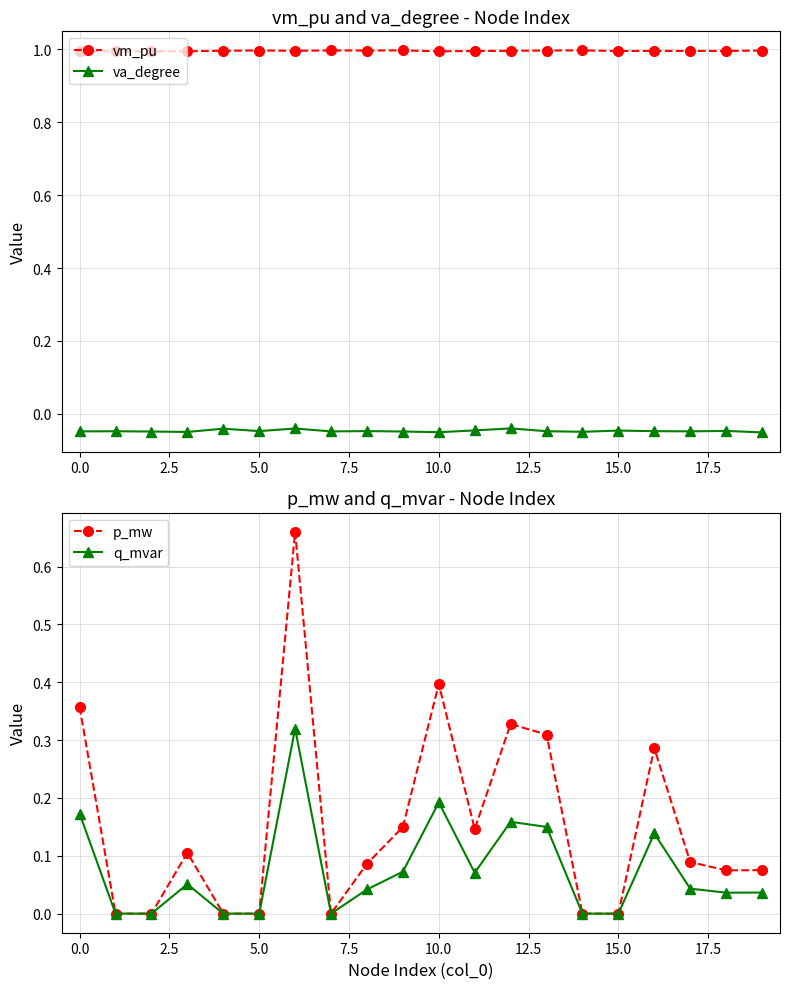

What is the average value of the p_mw series?

0.2